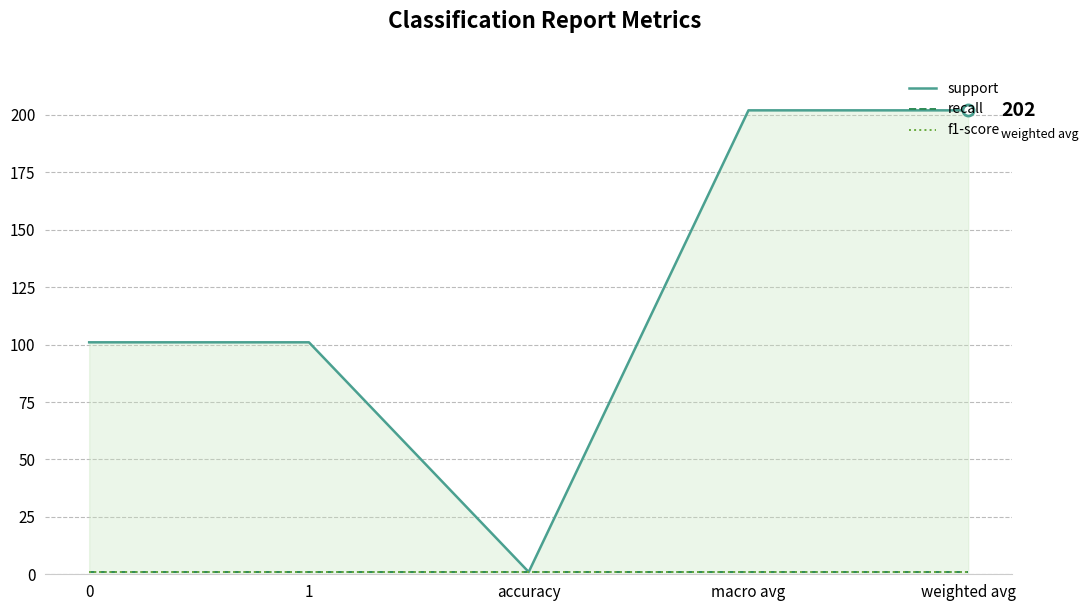

Does the chart have visible grid lines?

Yes